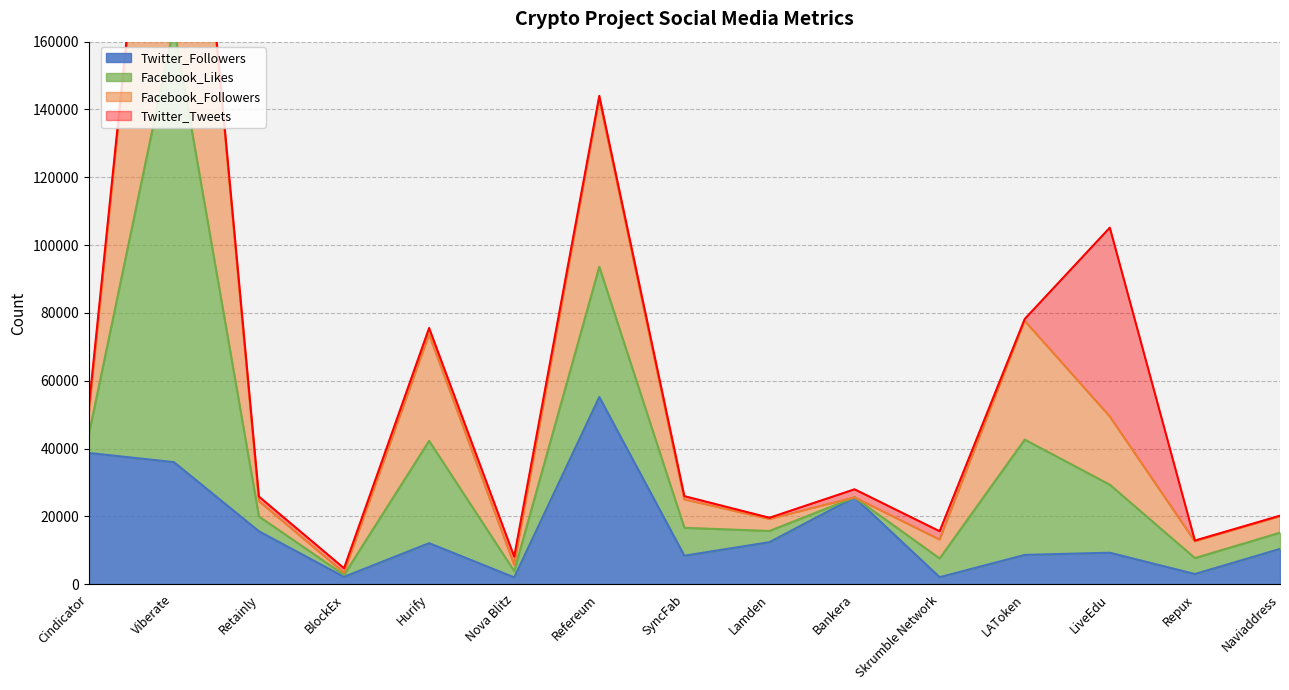

Which series has the largest total across all categories?

Facebook_Followers